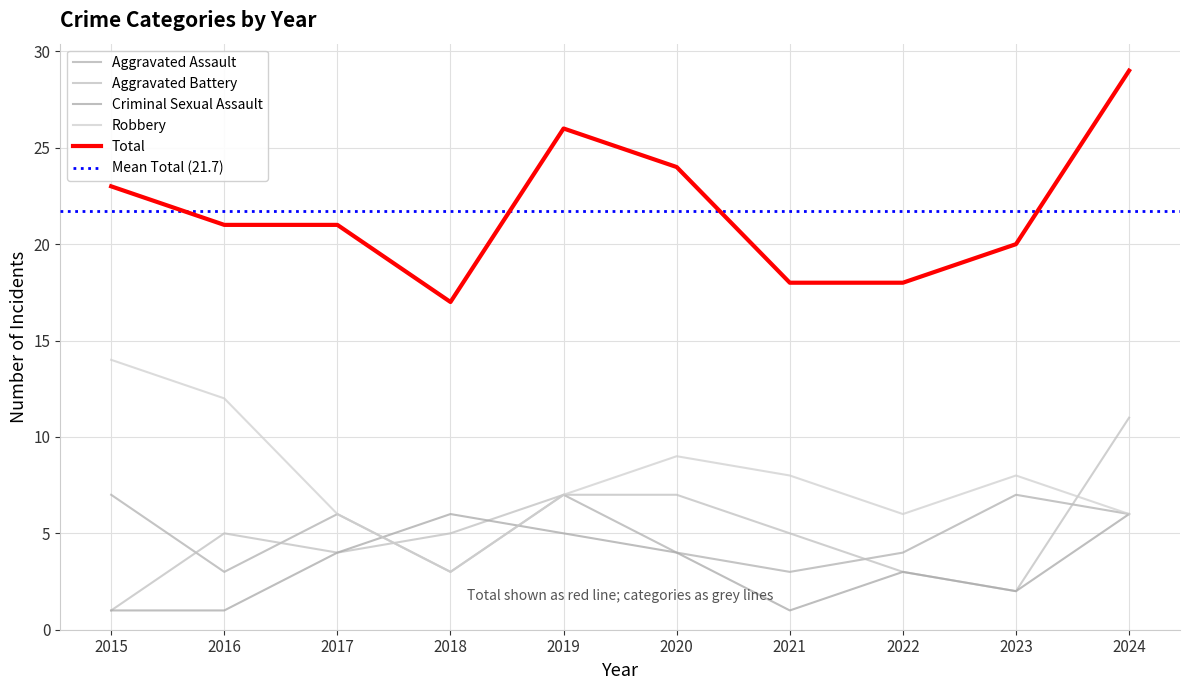

List the labels in order of Criminal Sexual Assault value, largest first.

2018, 2024, 2019, 2017, 2020, 2022, 2023, 2015, 2016, 2021